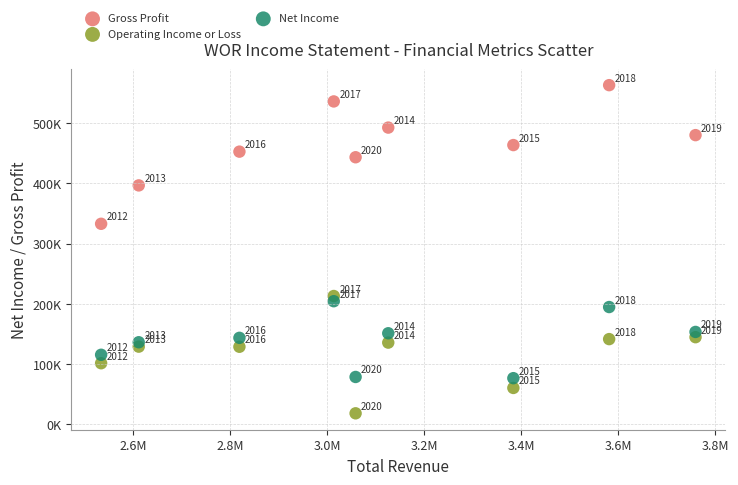

Which series reaches the minimum Y coordinate?

Operating Income or Loss